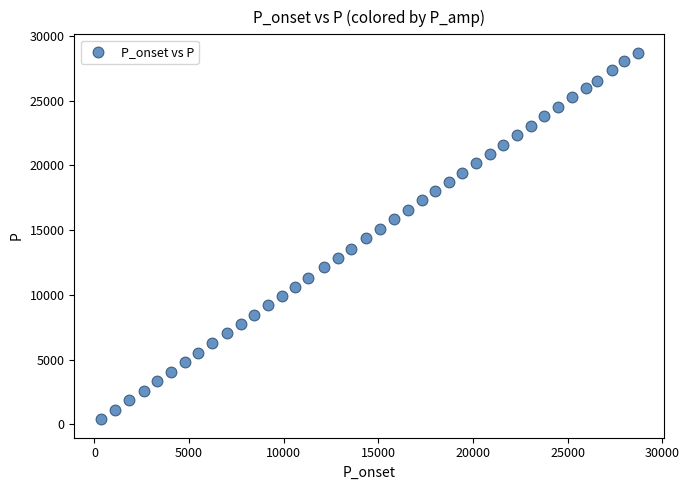

What is the range of Y values (max minus min)?

28329